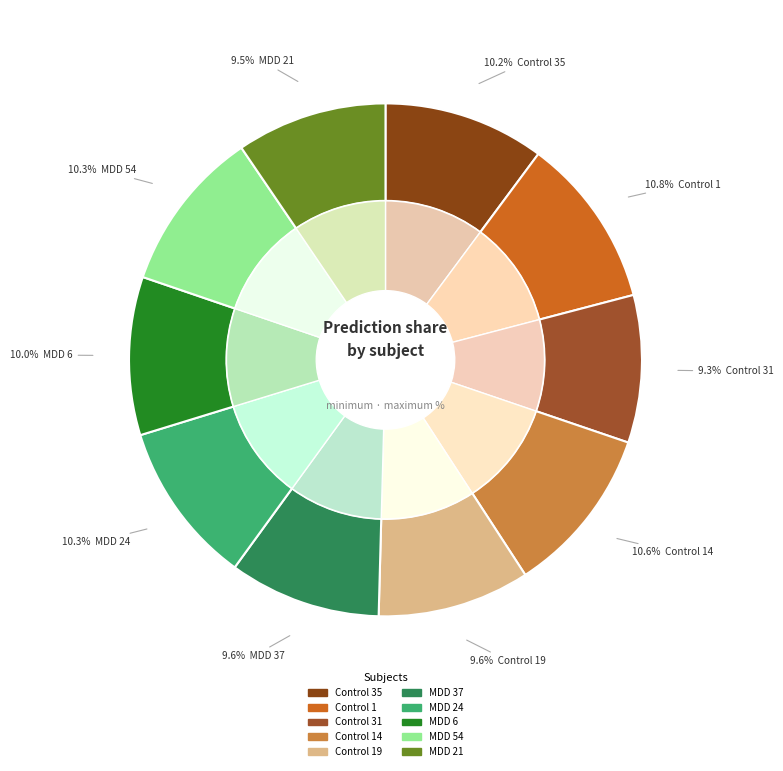

Count the number of slices in the pie.

10